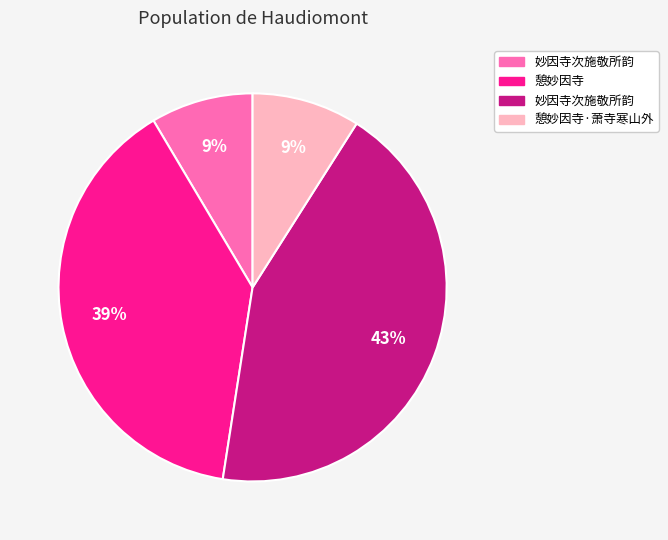

To the nearest percent, what is the average slice percentage?

25%